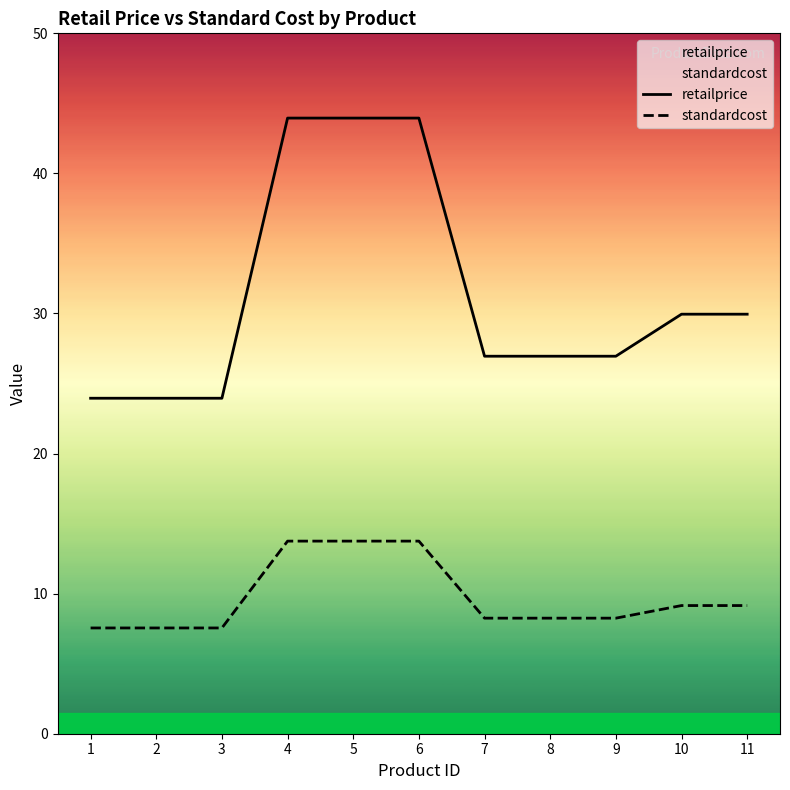

Reading left to right, transcribe all the data shown in this chart.

retailprice: 1=23.9	2=23.9	3=23.9	4=44.0	5=44.0	6=44.0	7=26.9	8=26.9	9=26.9	10=29.9	11=29.9
standardcost: 1=7.5	2=7.5	3=7.5	4=13.8	5=13.8	6=13.8	7=8.2	8=8.2	9=8.2	10=9.2	11=9.2